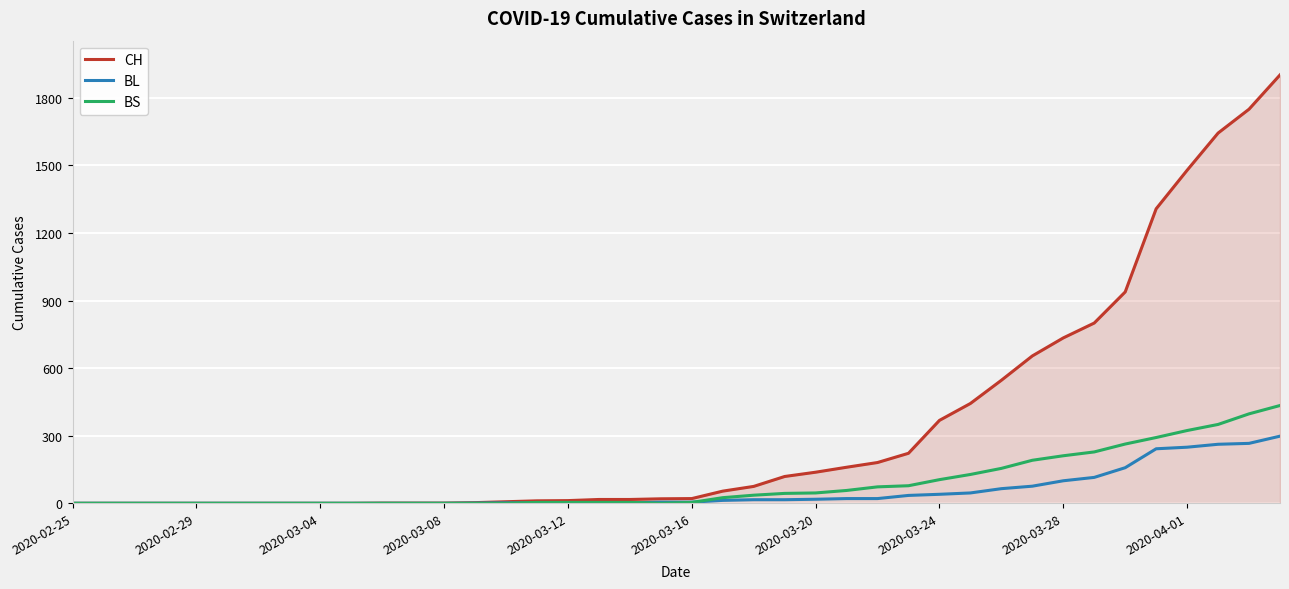

What is the maximum value for BL?

298